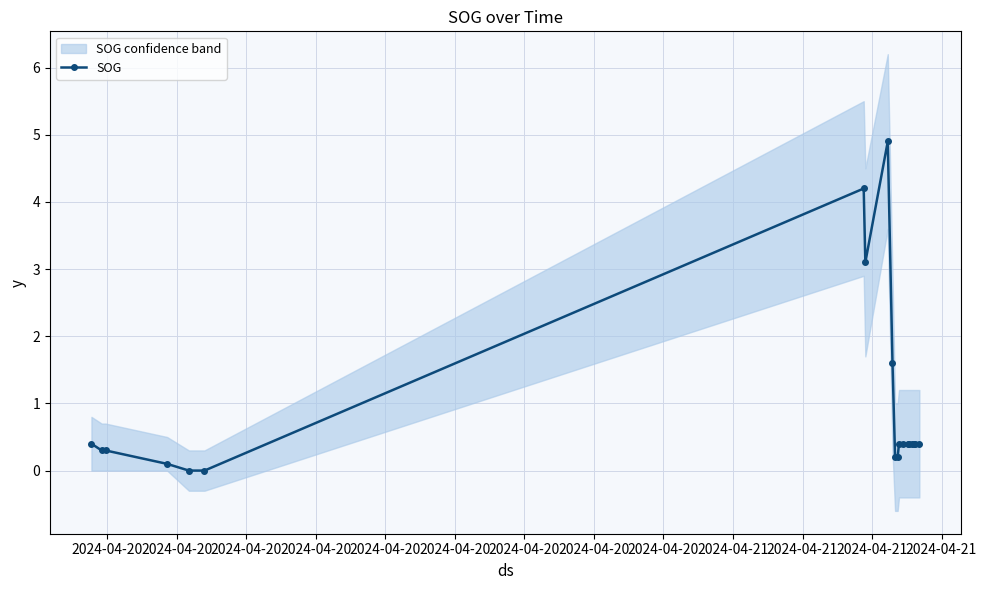

What is the maximum value for SOG?

4.9